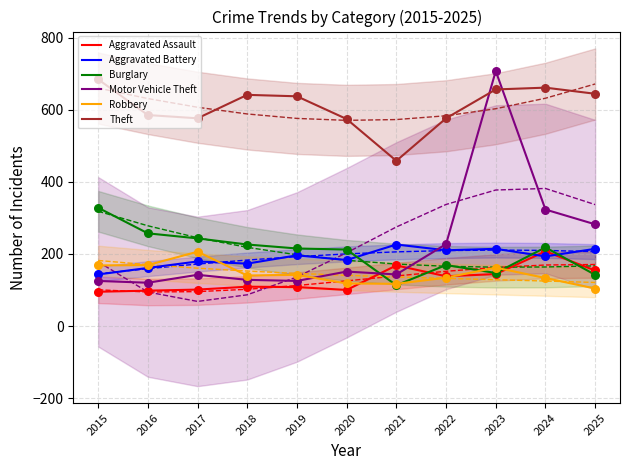

At how many categories does at least one series exceed 579?

7